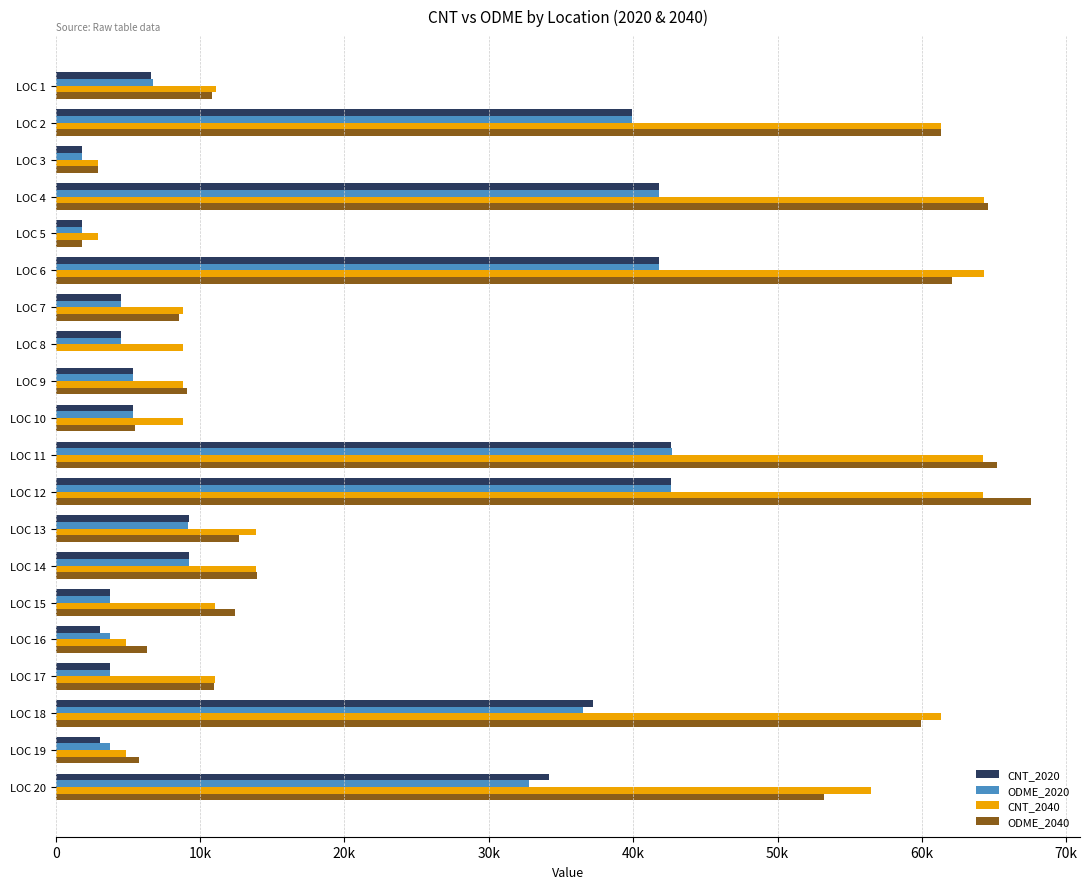

What are all the series names shown in the legend?

CNT_2020, ODME_2020, CNT_2040, ODME_2040